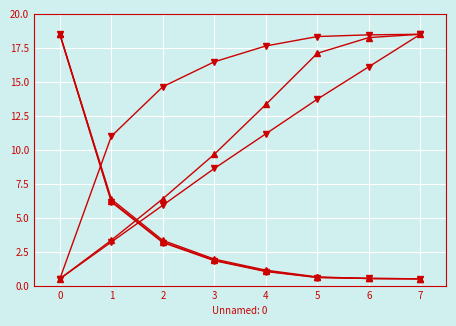

How many lines are shown in the chart?

6